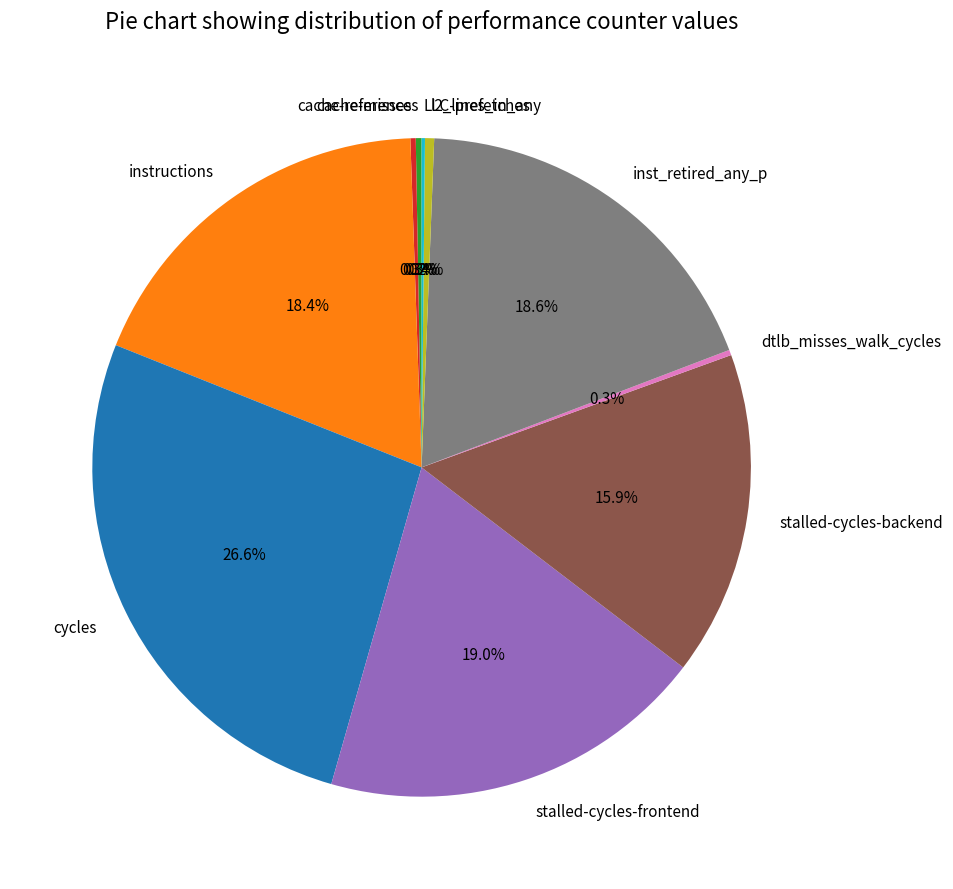

Which has a higher value, stalled-cycles-backend or cache-references?

stalled-cycles-backend